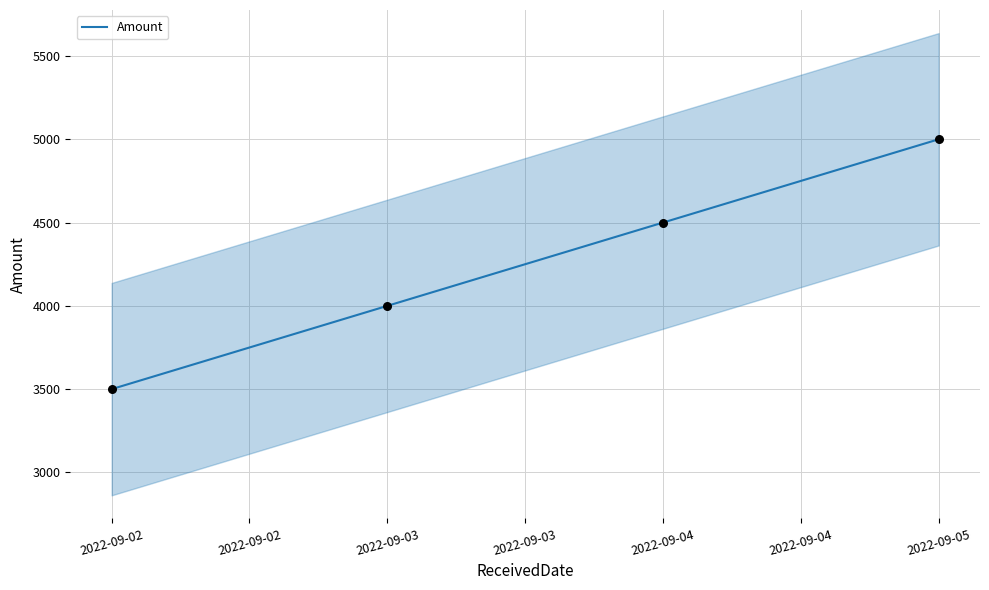

Rank the categories by Amount value from lowest to highest.

2022-09-02, 2022-09-03, 2022-09-04, 2022-09-05